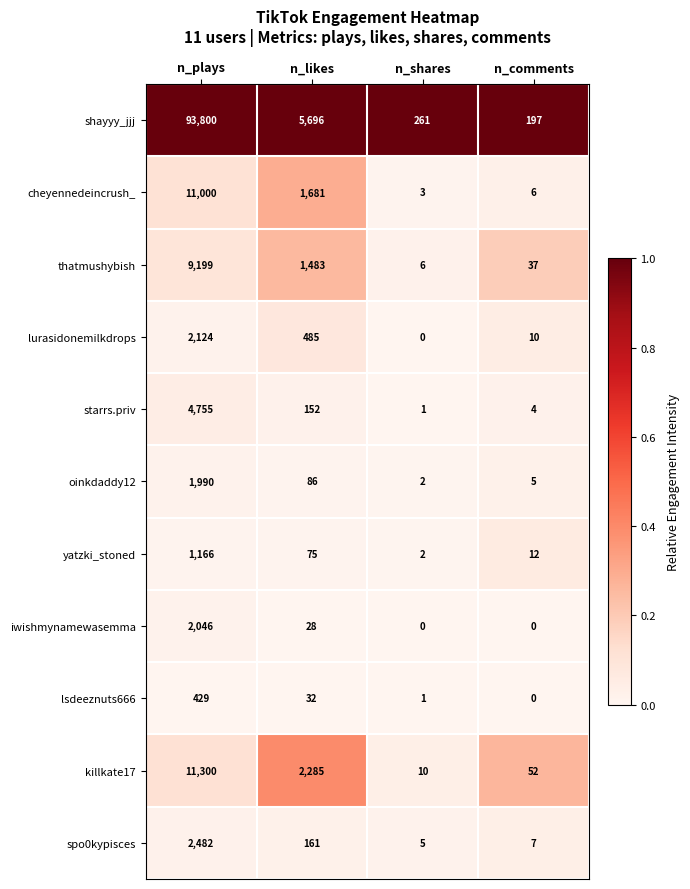

Rank the categories by lsdeeznuts666 value from highest to lowest.

n_plays, n_likes, n_shares, n_comments